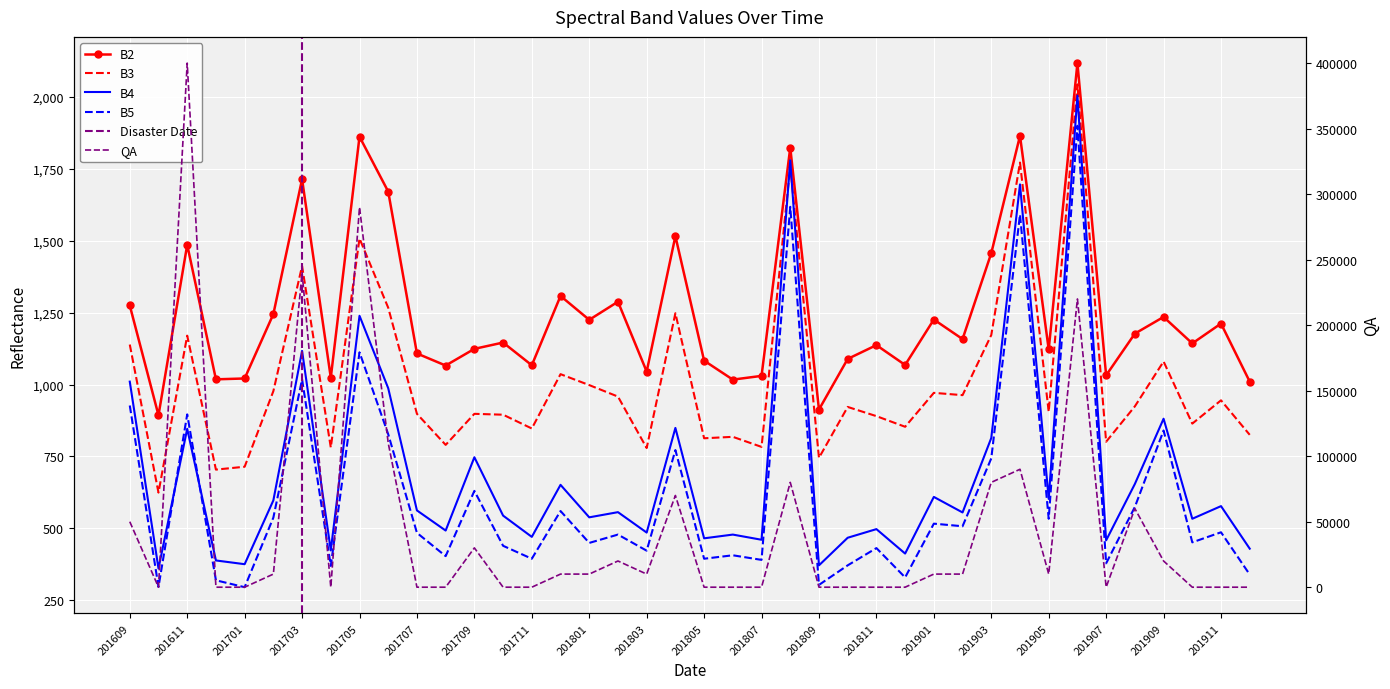

What is the sum of all QA values?

1830000